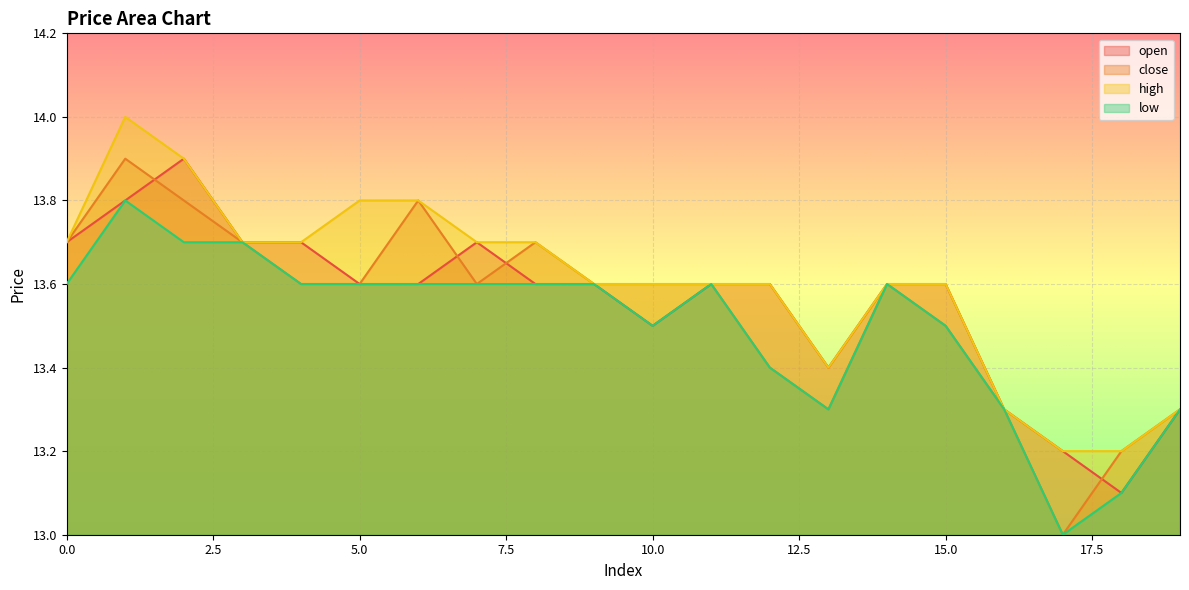

Does the chart display data point markers on the line(s)?

No